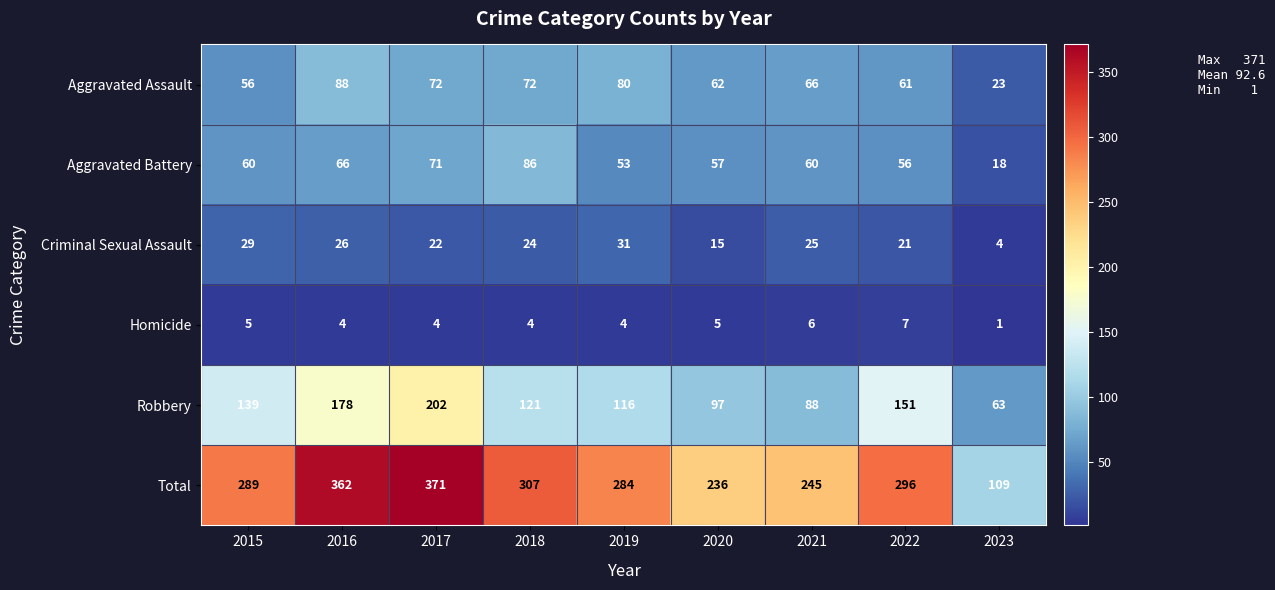

Between 2017 and 2023, which series saw the biggest shift?

Total